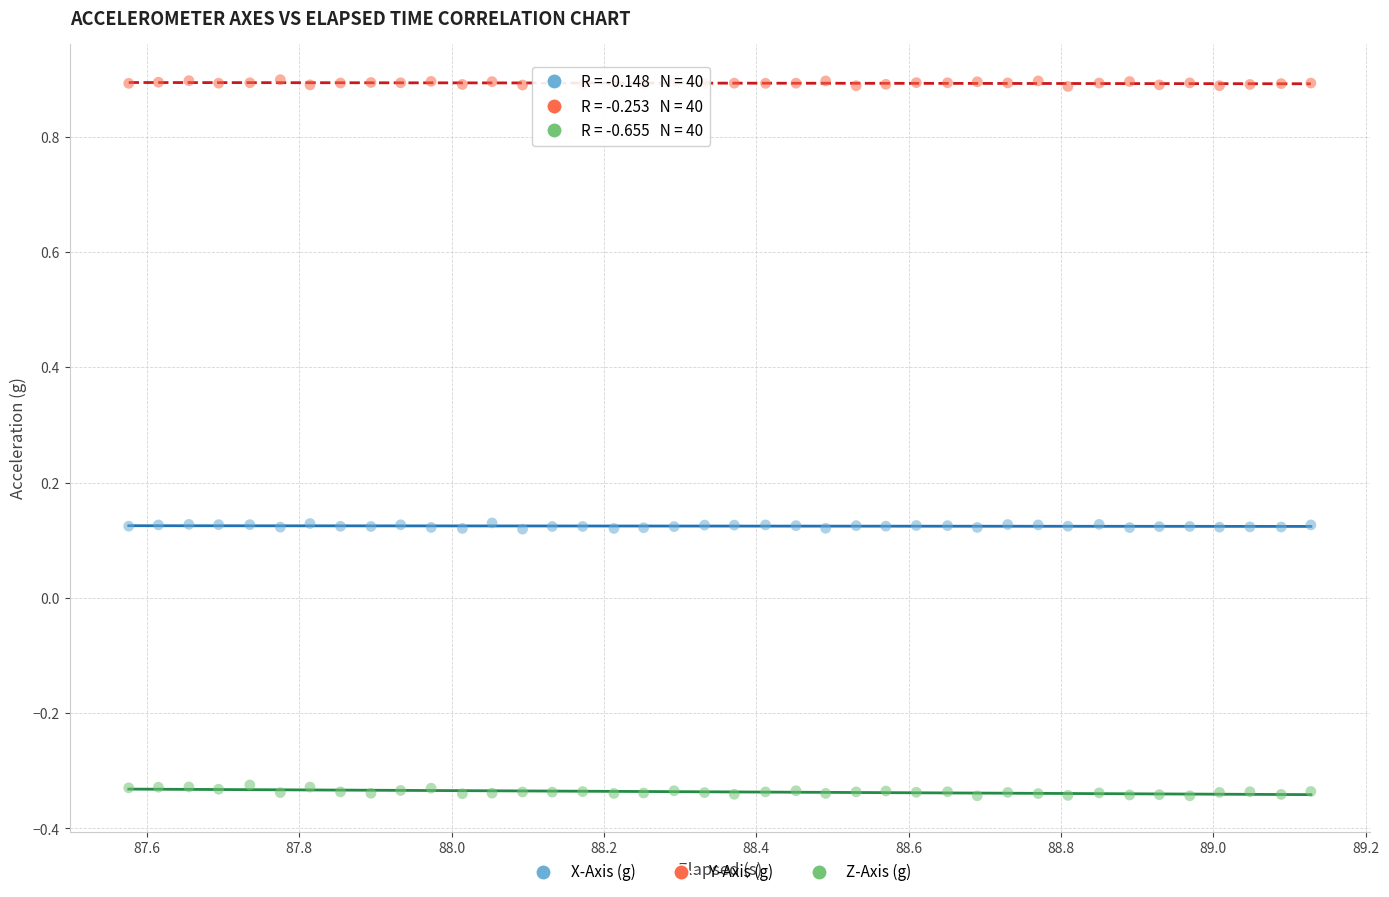

Across all data points, what is the range of X values (max minus min)?

1.6